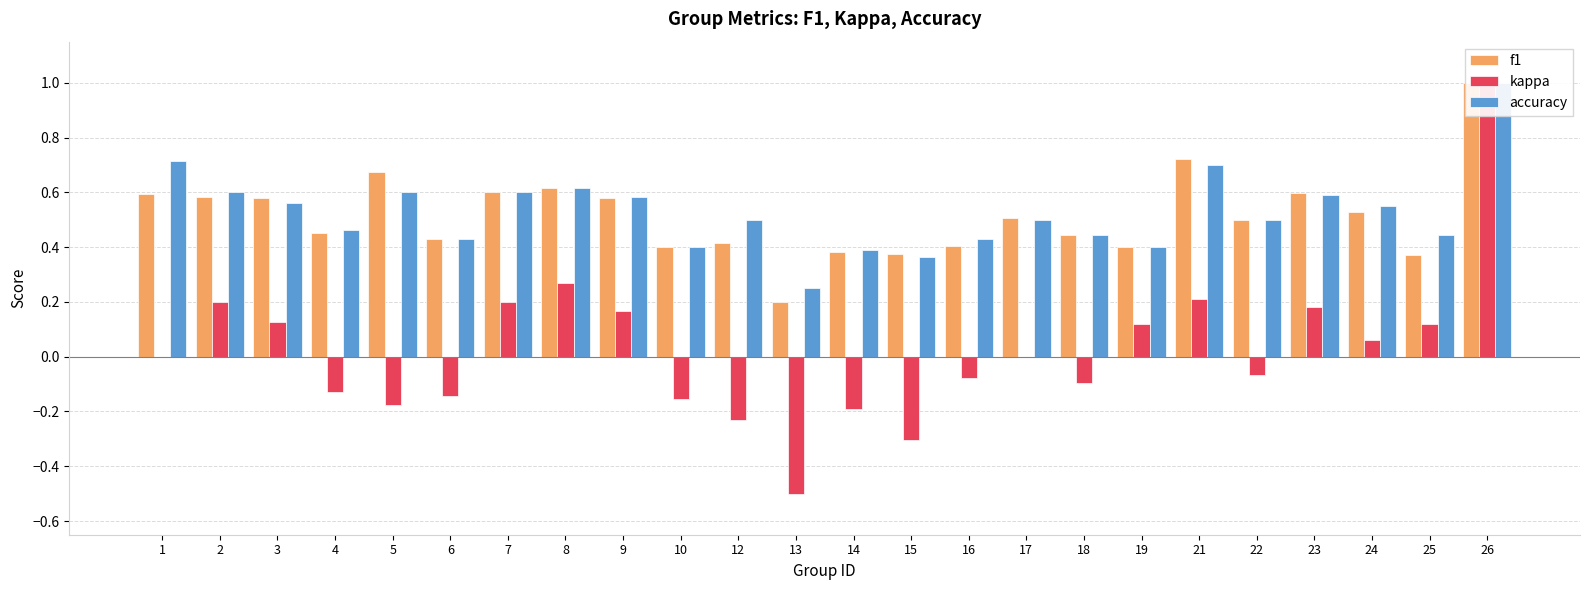

Reading right to left, list all the values displayed in this chart.

f1: 26=1.0	25=0.4	24=0.5	23=0.6	22=0.5	21=0.7	19=0.4	18=0.4	17=0.5	16=0.4	15=0.4	14=0.4	13=0.2	12=0.4	10=0.4	9=0.6	8=0.6	7=0.6	6=0.4	5=0.7	4=0.5	3=0.6	2=0.6	1=0.6
kappa: 26=1.0	25=0.1	24=0.1	23=0.2	22=-0.1	21=0.2	19=0.1	18=-0.1	17=0.0	16=-0.1	15=-0.3	14=-0.2	13=-0.5	12=-0.2	10=-0.2	9=0.2	8=0.3	7=0.2	6=-0.1	5=-0.2	4=-0.1	3=0.1	2=0.2	1=0.0
accuracy: 26=1.0	25=0.4	24=0.6	23=0.6	22=0.5	21=0.7	19=0.4	18=0.4	17=0.5	16=0.4	15=0.4	14=0.4	13=0.2	12=0.5	10=0.4	9=0.6	8=0.6	7=0.6	6=0.4	5=0.6	4=0.5	3=0.6	2=0.6	1=0.7